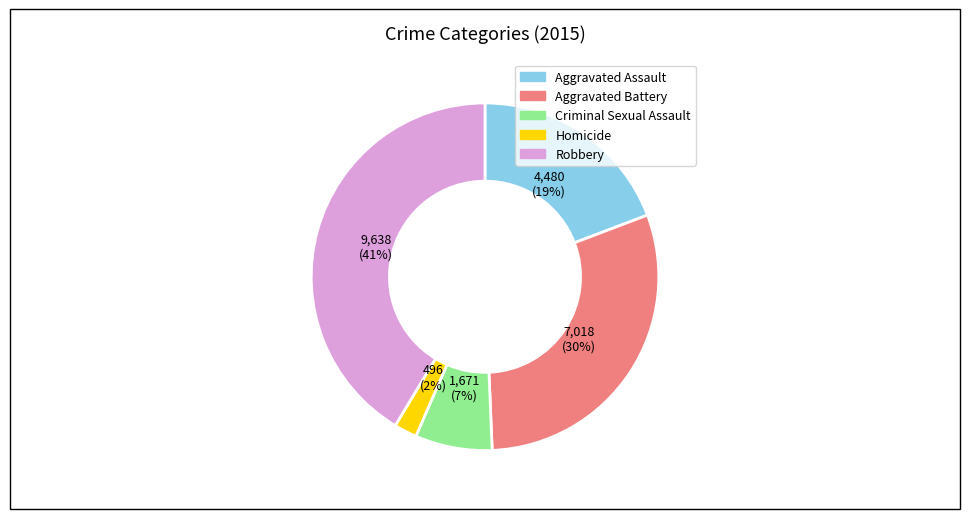

Approximately how many times larger is the value at Aggravated Battery compared to Aggravated Assault?

1.6